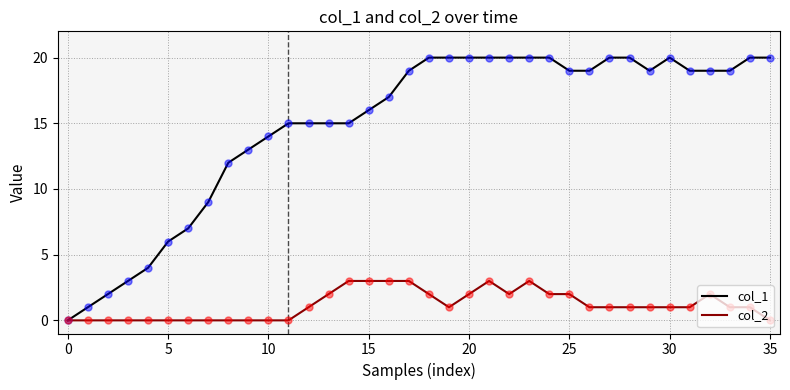

Which series has the largest total across all categories?

col_1